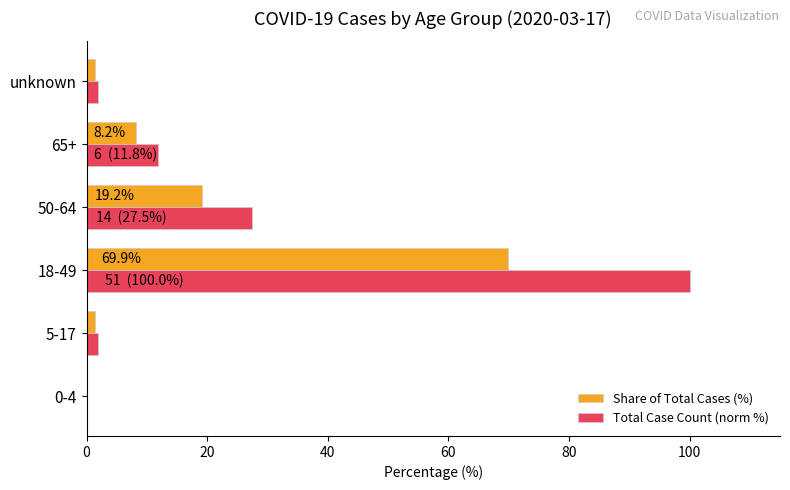

What is the sum of all Share of Total Cases (%) values?

100.0